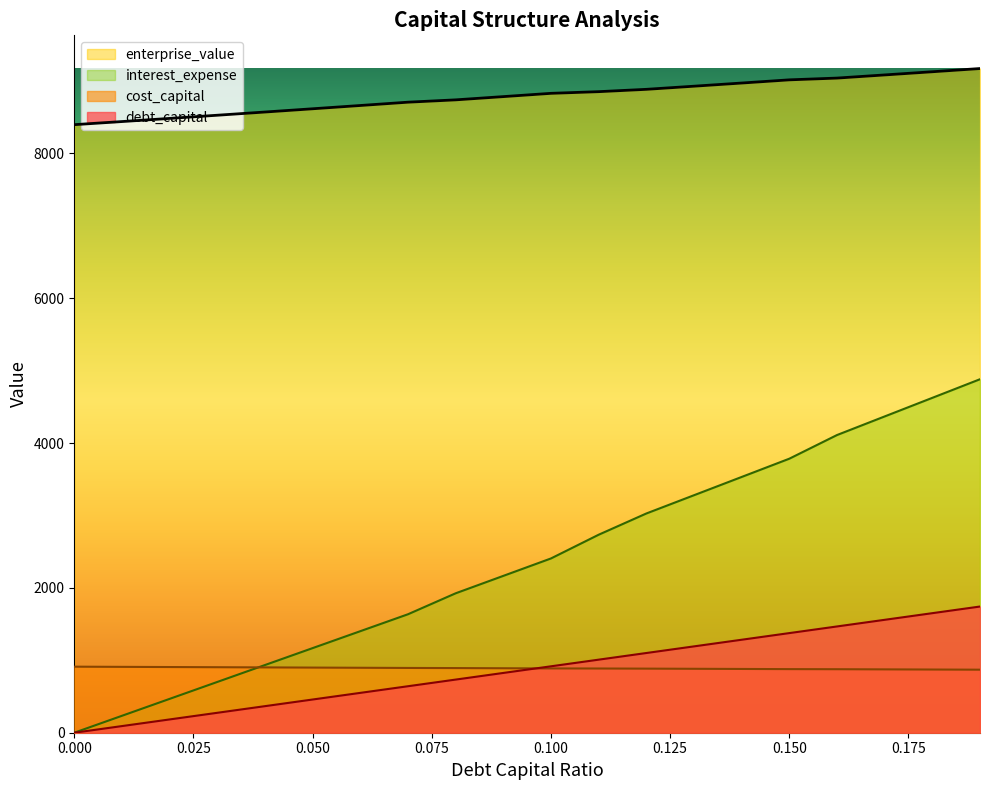

True or false: cost_capital has a value of 1518.5 at 0.12.

False